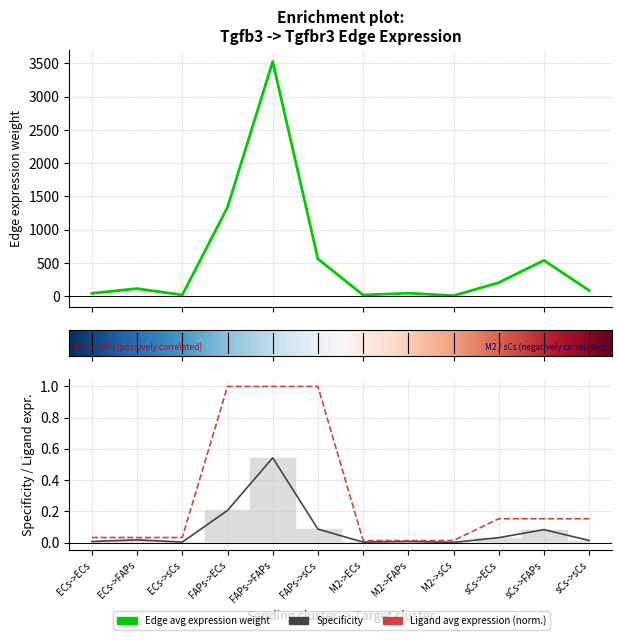

Between M2->ECs and ECs->sCs, which is larger?

ECs->sCs